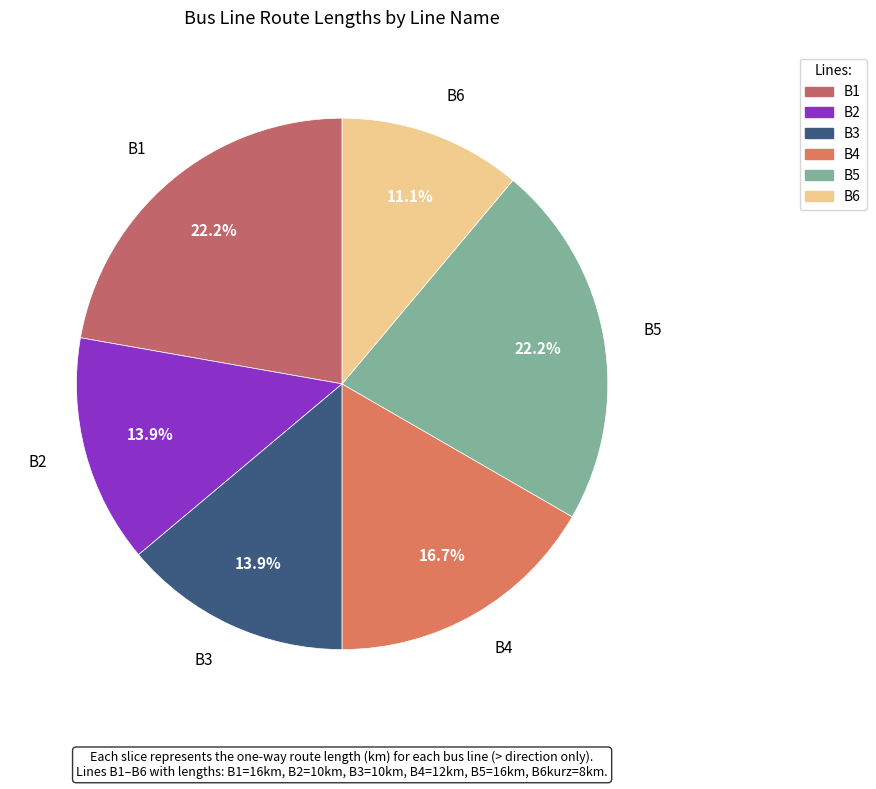

What percentage is NOT represented by B6?

88.9%